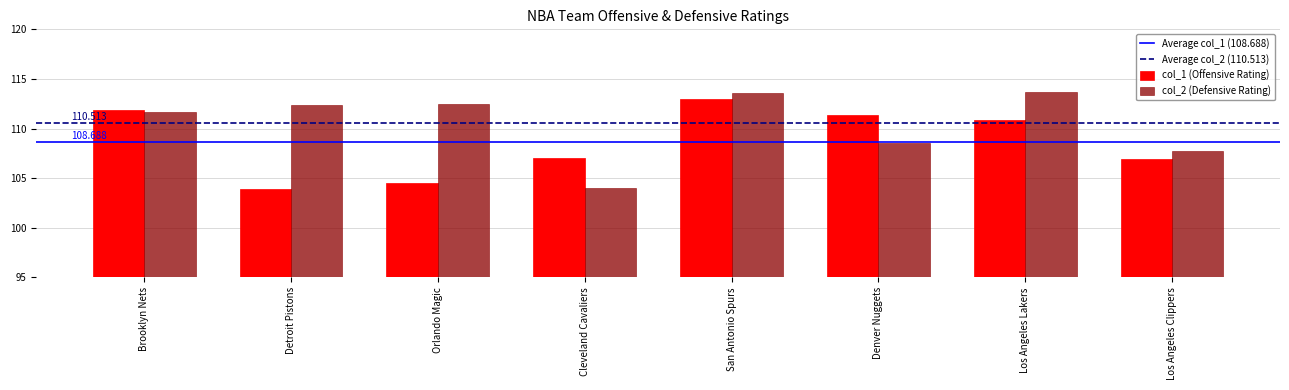

At which label does col_1 (Offensive Rating) first exceed 110?

Brooklyn Nets